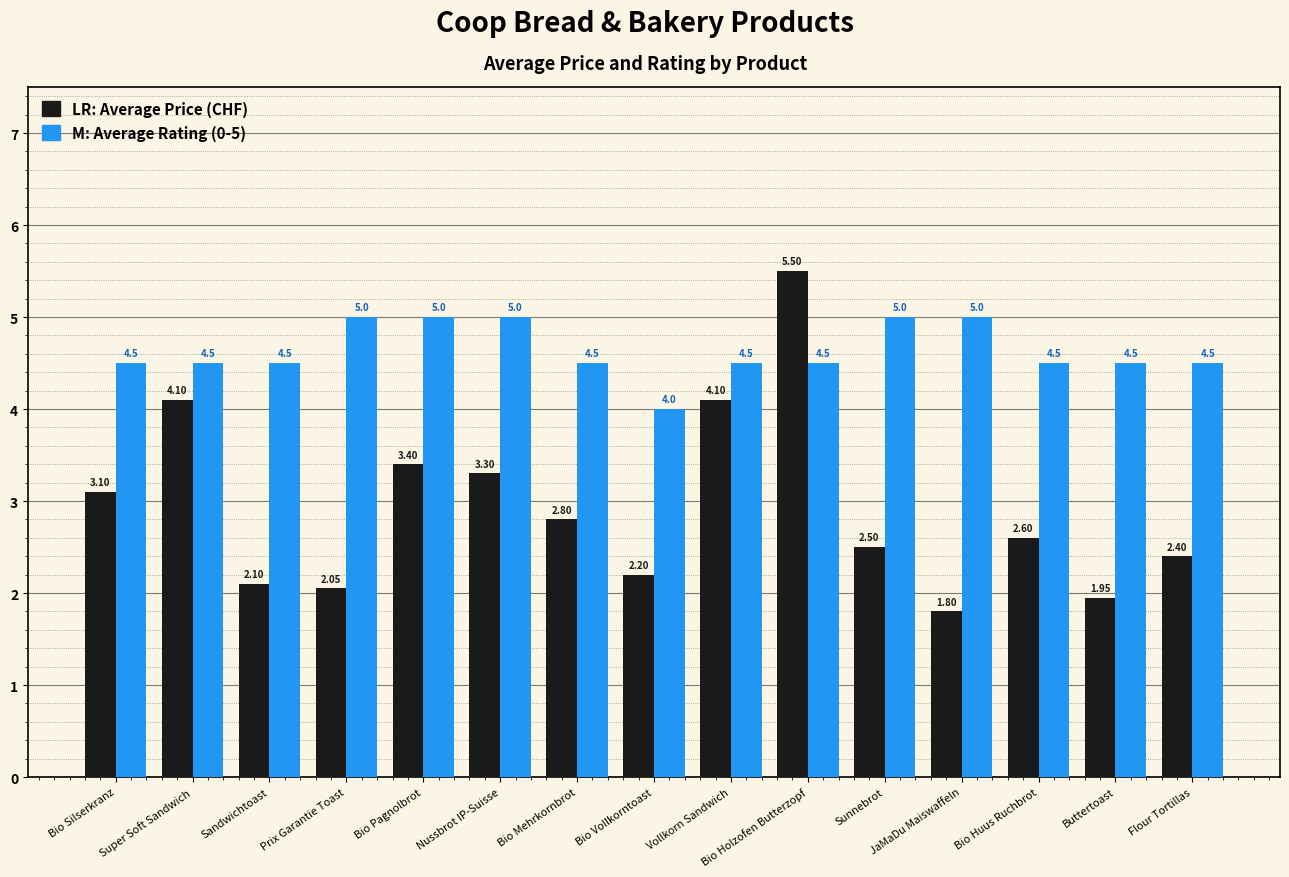

Which label corresponds to the smallest value in the chart?

JaMaDu Maiswaffeln